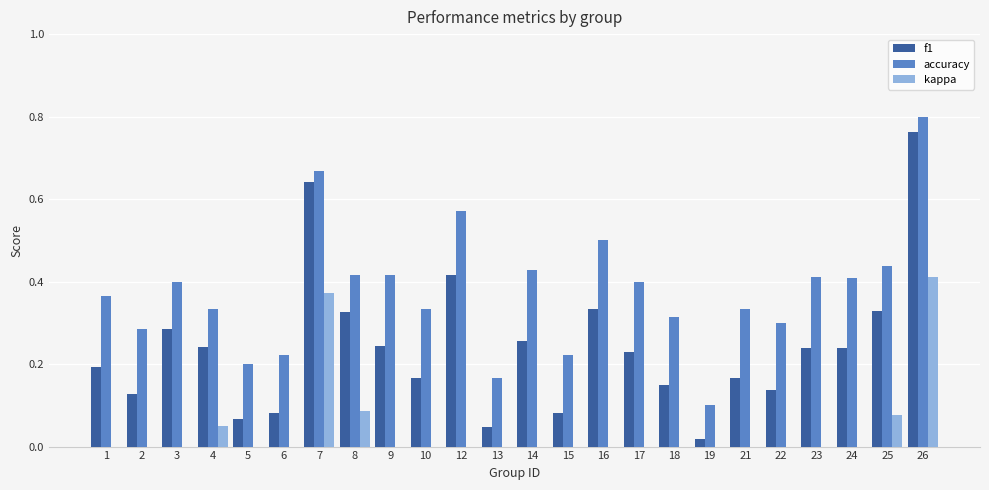

Rank the categories by f1 value from highest to lowest.

26, 7, 12, 16, 25, 8, 3, 14, 9, 4, 23, 24, 17, 1, 10, 21, 18, 22, 2, 6, 15, 5, 13, 19